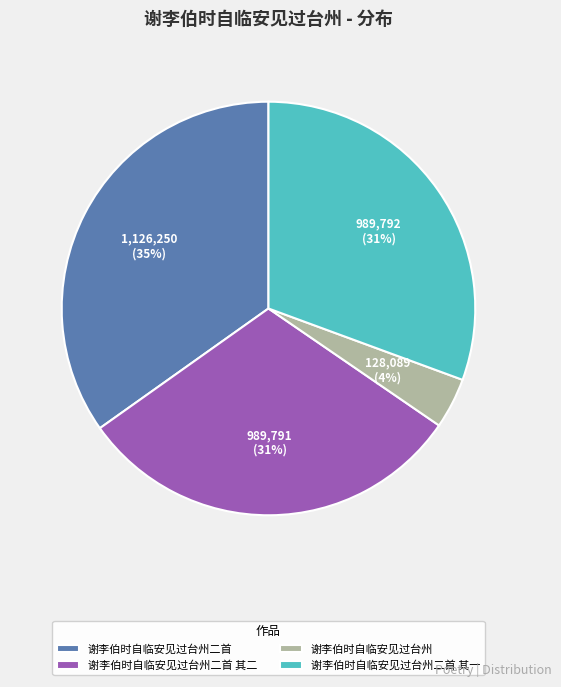

What percentage is the 谢李伯时自临安见过台州 slice, to the nearest percent?

4%